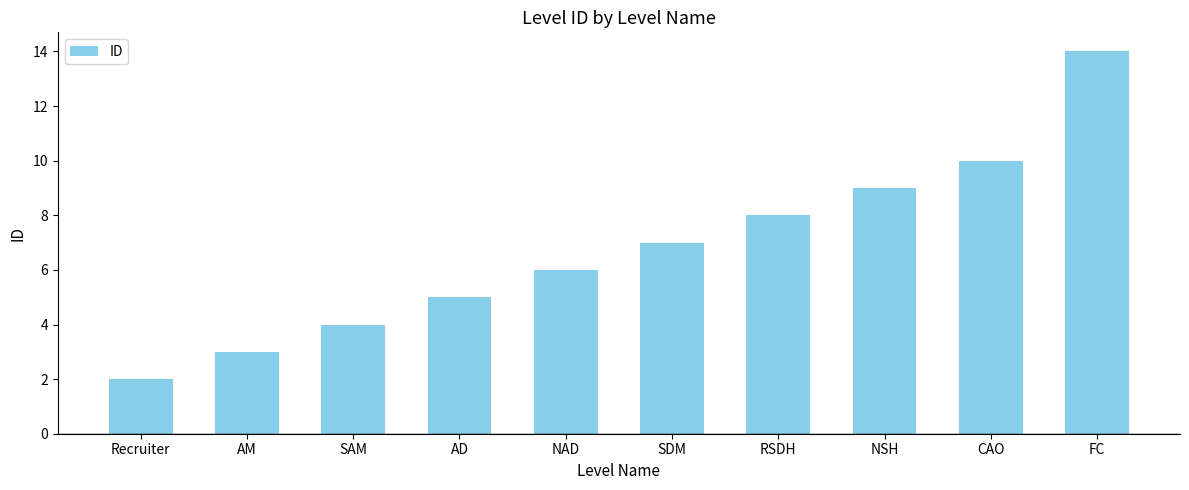

What is the label of the 10th bar from the right?

Recruiter